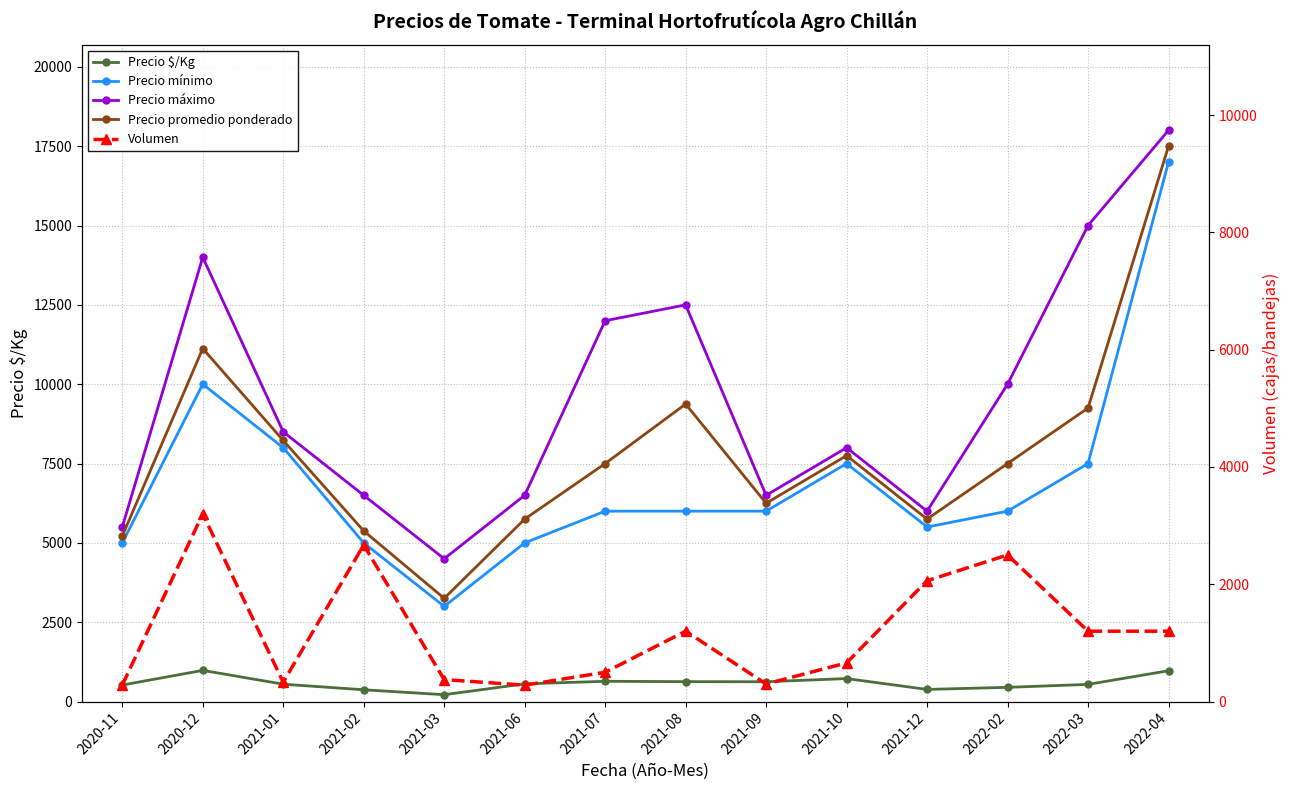

At which category does Precio $/Kg reach its first local peak?

2020-12